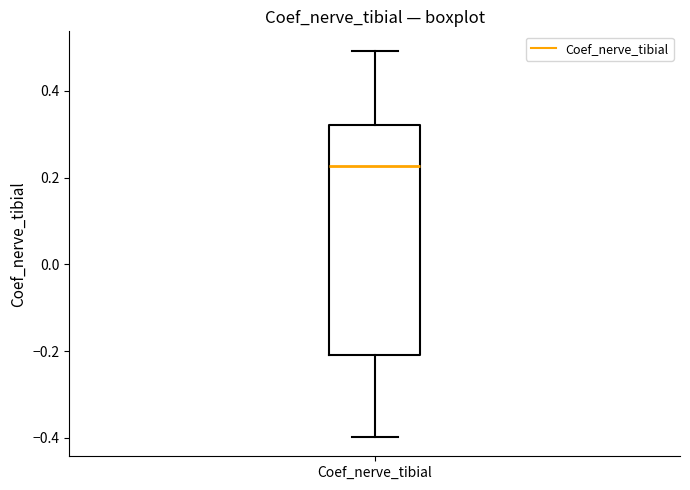

Read this box plot against the y-axis: the position of the median line, the range covered by the box, and the ends of both whiskers. The values are not printed on the chart, so give them approximately, as read against the axis.

median 0.22, box -0.20 to 0.32, whiskers -0.40 to 0.50